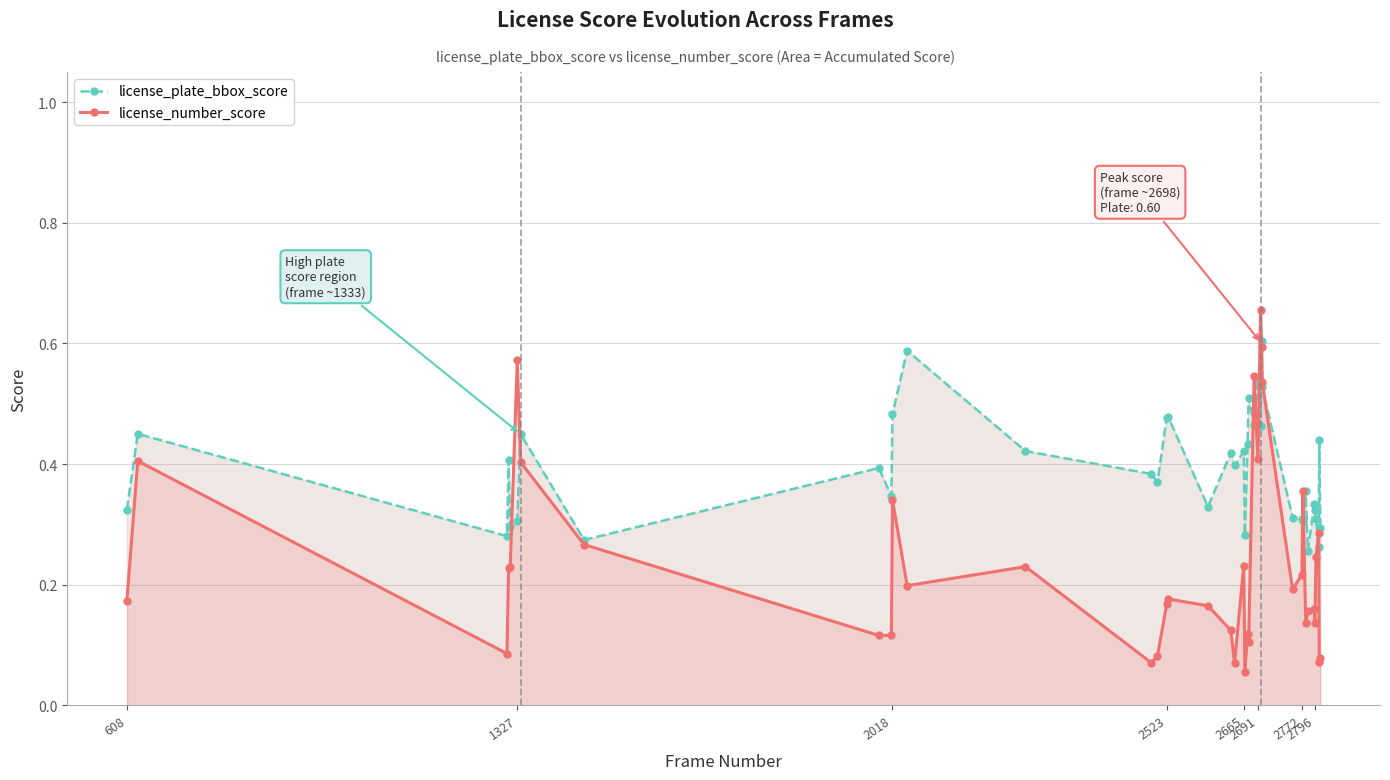

Which series has the widest spread of values?

license_number_score